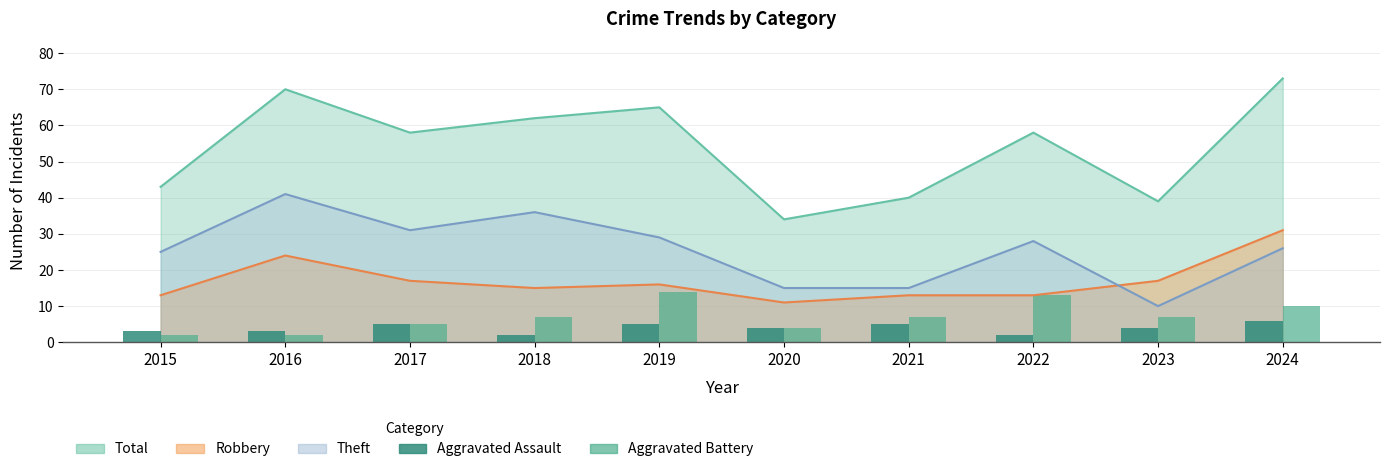

Which has a higher value, 2017 or 2024?

2024